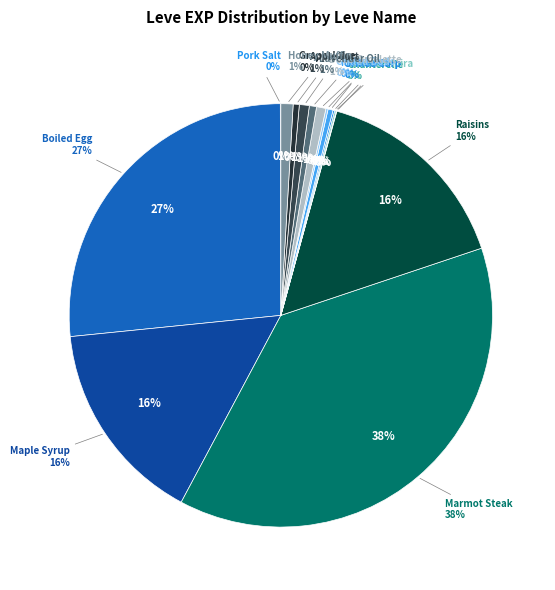

Which has a higher value, What a Sap or Pretty Enough to Eat?

What a Sap